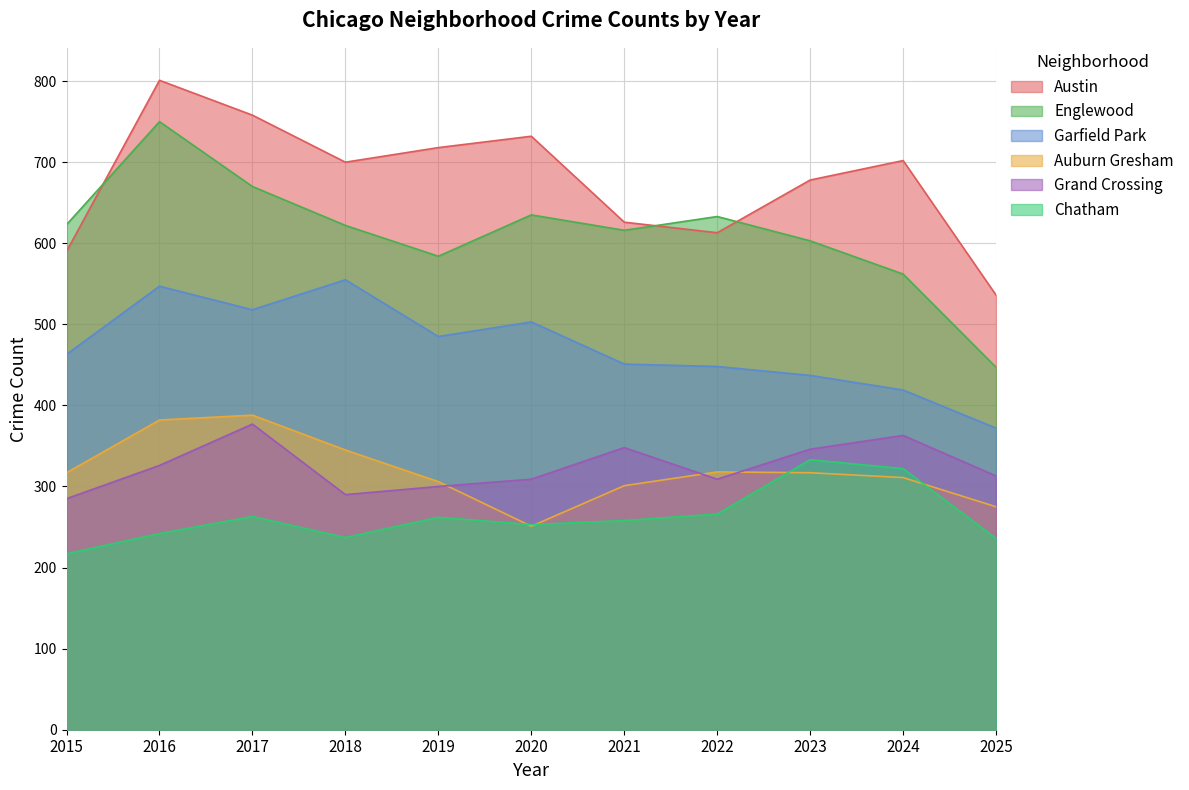

Which category has the lowest value across all series?

2015